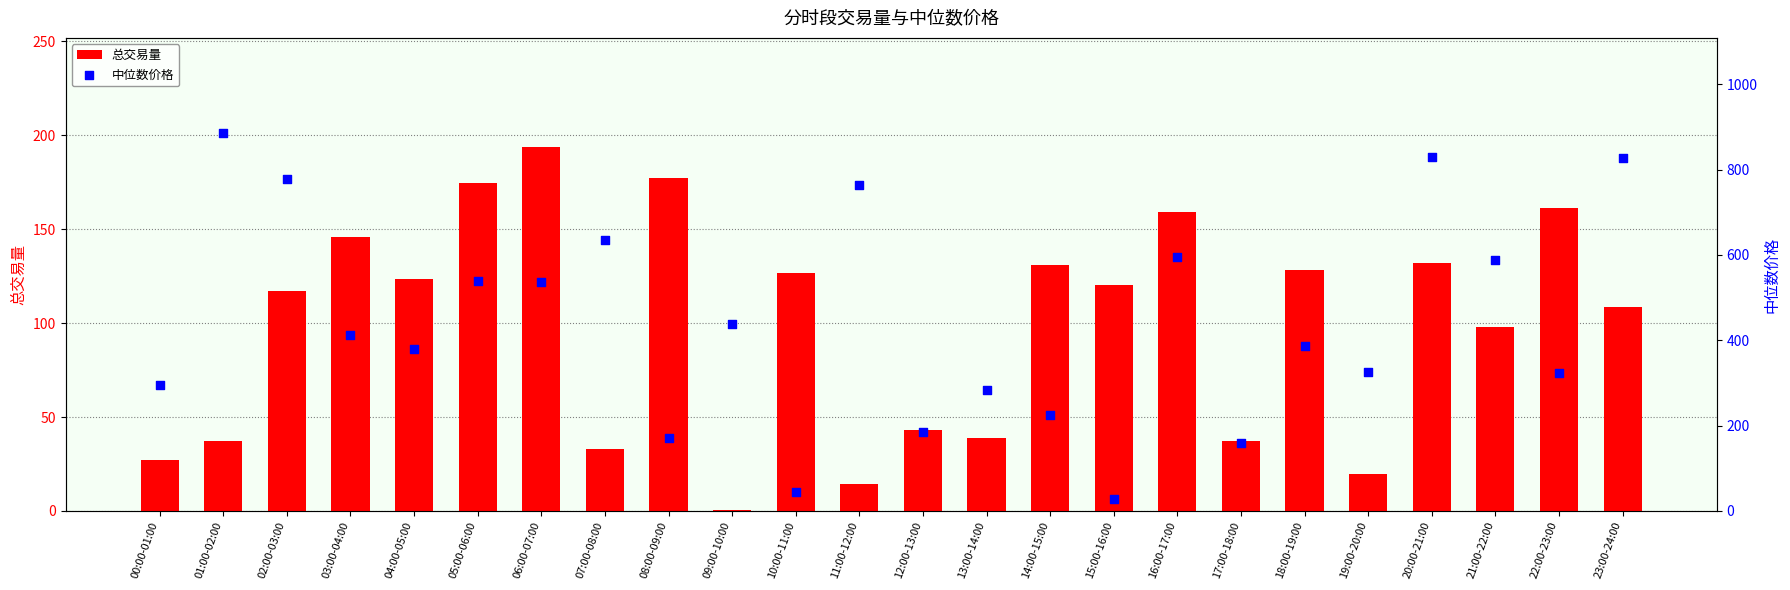

What is the total value across all series at 22:00-23:00?

484.5